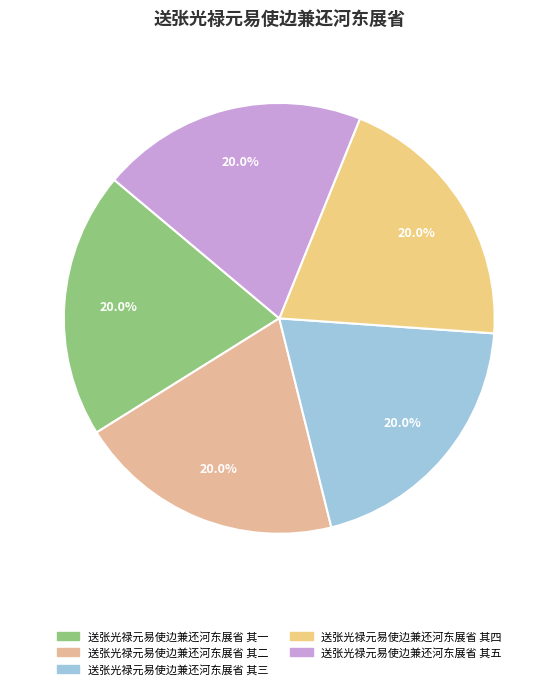

What percentage is the 送张光禄元易使边兼还河东展省 其一 slice, to the nearest percent?

20%